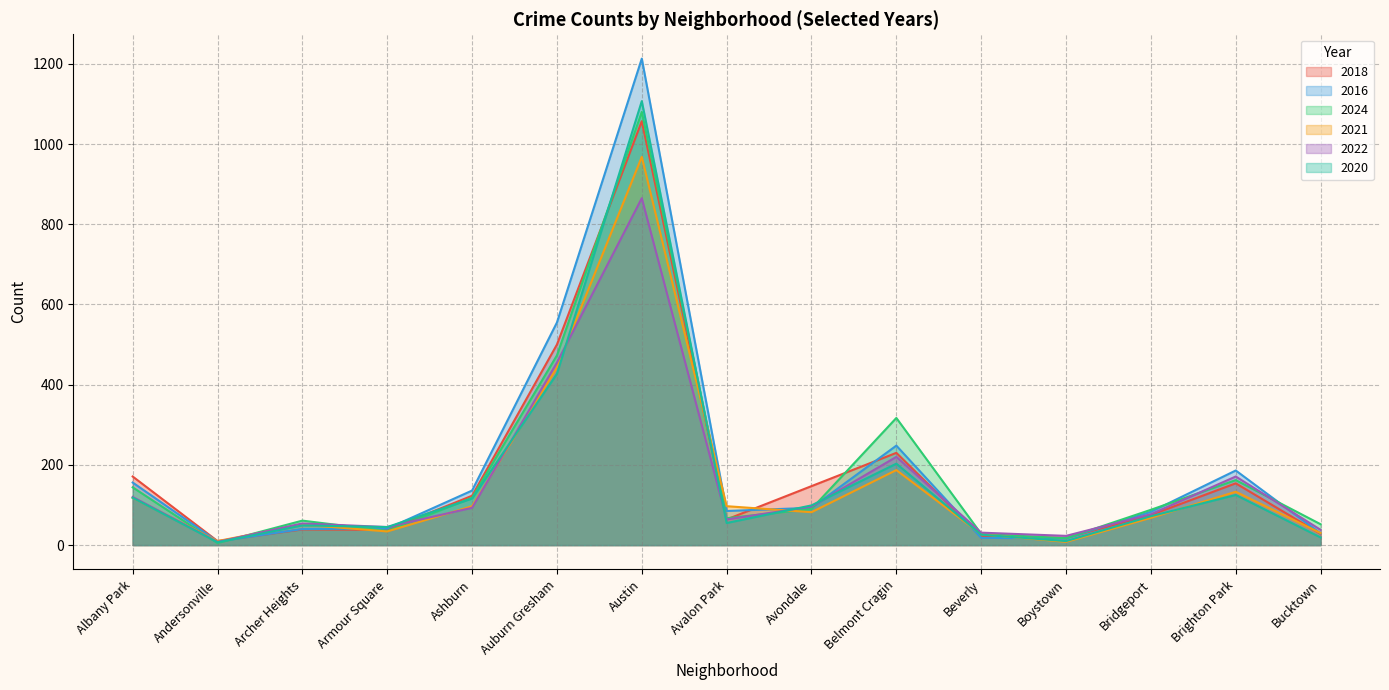

What is the maximum value for 2018?

1057